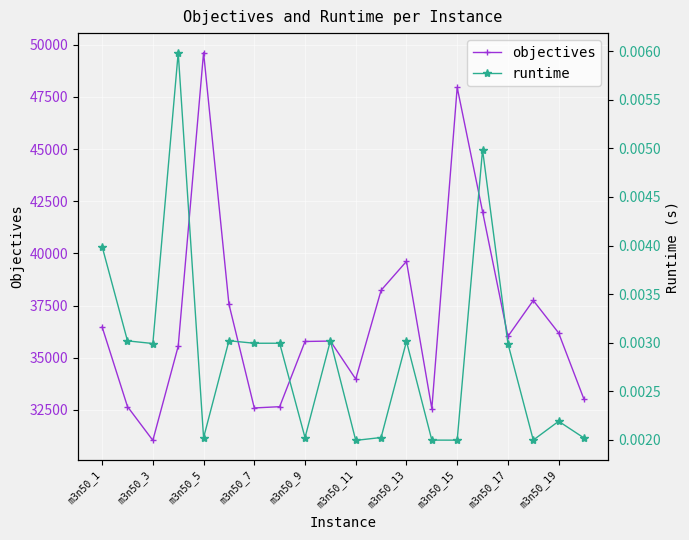

In runtime, how many points are higher than both neighbors (excluding endpoints)?

7